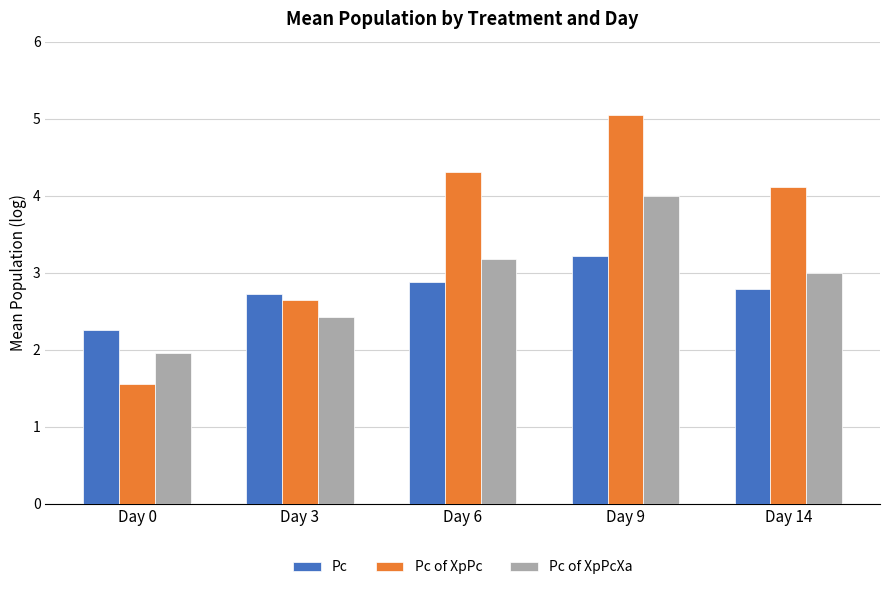

Reading left to right, what are all the values shown in this chart?

Pc: Day 0=2.3	Day 3=2.7	Day 6=2.9	Day 9=3.2	Day 14=2.8
Pc of XpPc: Day 0=1.6	Day 3=2.7	Day 6=4.3	Day 9=5.1	Day 14=4.1
Pc of XpPcXa: Day 0=2.0	Day 3=2.4	Day 6=3.2	Day 9=4.0	Day 14=3.0